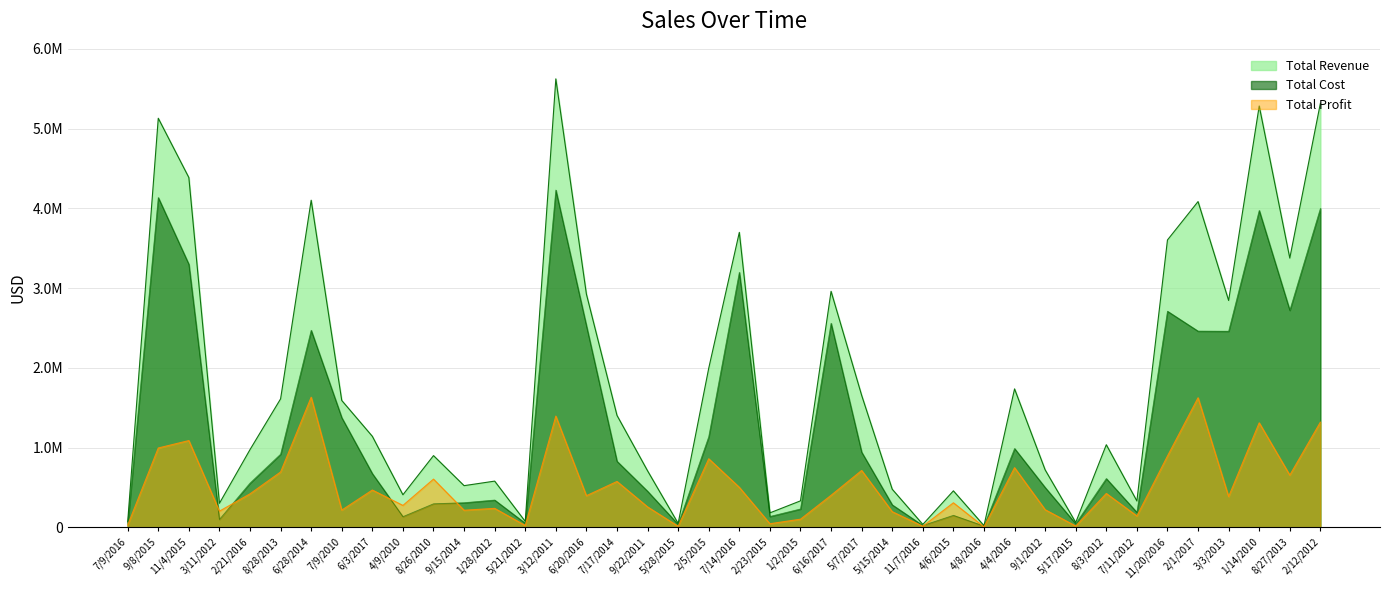

Reading left to right, extract all data points from this chart.

Total Revenue: 7/9/2016=67940.5	9/8/2015=5129581.2	11/4/2015=4385856.0	3/11/2012=301066.4	2/21/2016=974606.6	8/28/2013=1610836.7	6/28/2014=4101810.4	7/9/2010=1590525.3	6/3/2017=1141122.4	4/9/2010=408160.8	8/26/2010=899155.8	9/15/2014=522417.5	1/28/2012=579265.6	5/21/2012=73638.7	3/12/2011=5623492.0	6/20/2016=2924119.6	7/17/2014=1403332.5	9/22/2011=708276.4	5/28/2015=49029.2	2/5/2015=1995495.7	7/14/2016=3698709.6	2/23/2015=181101.2	1/2/2015=331823.8	6/16/2017=2959558.4	5/7/2017=1655267.9	5/15/2014=477431.9	11/7/2016=36505.0	4/6/2015=457336.8	4/8/2016=21095.1	4/4/2016=1735902.3	9/1/2012=720531.7	5/17/2015=60868.9	8/3/2012=1035591.3	7/11/2012=329942.8	11/20/2016=3603311.8	2/1/2017=4084759.6	3/3/2013=2844382.4	1/14/2010=5283342.6	8/27/2013=3375872.6	2/12/2012=5316756.1
Total Cost: 7/9/2016=40100.1	9/8/2015=4135109.9	11/4/2015=3298170.0	3/11/2012=98739.2	2/21/2016=554867.2	8/28/2013=917088.4	6/28/2014=2470562.1	7/9/2010=1374881.3	6/3/2017=673518.5	4/9/2010=133862.4	8/26/2010=294891.5	9/15/2014=308343.6	1/28/2012=341896.8	5/21/2012=51059.7	3/12/2011=4228874.1	6/20/2016=2527666.4	7/17/2014=828281.4	9/22/2011=452316.5	5/28/2015=36364.6	2/5/2015=1136084.1	7/14/2016=3197237.2	2/23/2015=136188.3	1/2/2015=230080.2	6/16/2017=2558300.4	5/7/2017=942384.2	5/15/2014=281792.1	11/7/2016=22797.1	4/6/2015=149990.4	4/8/2016=15646.1	4/4/2016=988291.3	9/1/2012=499602.7	5/17/2015=45146.1	8/3/2012=611231.5	7/11/2012=187844.4	11/20/2016=2709695.7	2/1/2017=2460292.2	3/3/2013=2458740.0	1/14/2010=3973081.2	8/27/2013=2721392.6	2/12/2012=3998208.2
Total Profit: 7/9/2016=27840.3	9/8/2015=994471.2	11/4/2015=1087686.0	3/11/2012=202327.2	2/21/2016=419739.4	8/28/2013=693748.3	6/28/2014=1631248.3	7/9/2010=215644.0	6/3/2017=467603.9	4/9/2010=274298.4	8/26/2010=604264.3	9/15/2014=214073.8	1/28/2012=237368.8	5/21/2012=22579.1	3/12/2011=1394617.9	6/20/2016=396453.2	7/17/2014=575051.2	9/22/2011=255959.9	5/28/2015=12664.5	2/5/2015=859411.6	7/14/2016=501472.4	2/23/2015=44912.8	1/2/2015=101743.6	6/16/2017=401258.0	5/7/2017=712883.7	5/15/2014=195639.9	11/7/2016=13708.0	4/6/2015=307346.4	4/8/2016=5449.0	4/4/2016=747611.0	9/1/2012=220929.0	5/17/2015=15722.8	8/3/2012=424359.9	7/11/2012=142098.4	11/20/2016=893616.2	2/1/2017=1624467.4	3/3/2013=385642.4	1/14/2010=1310261.4	8/27/2013=654480.0	2/12/2012=1318547.9